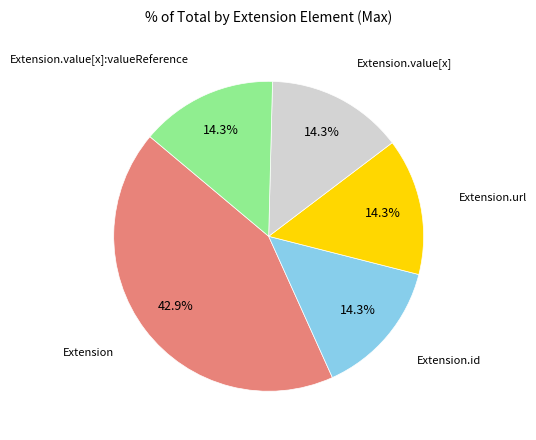

Does any single category account for the majority?

No